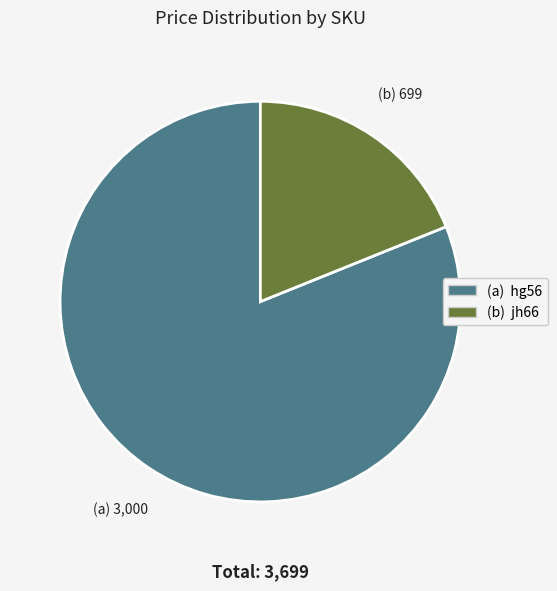

Is there any slice that represents more than half of the pie?

Yes